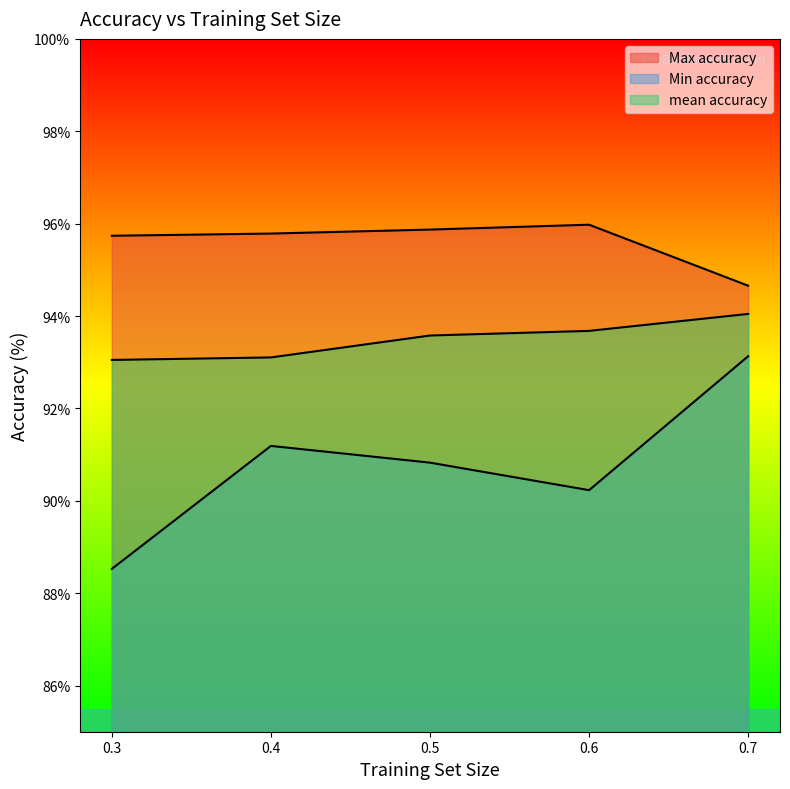

List the series in order of their overall mean, highest first.

Max accuracy, mean accuracy, Min accuracy